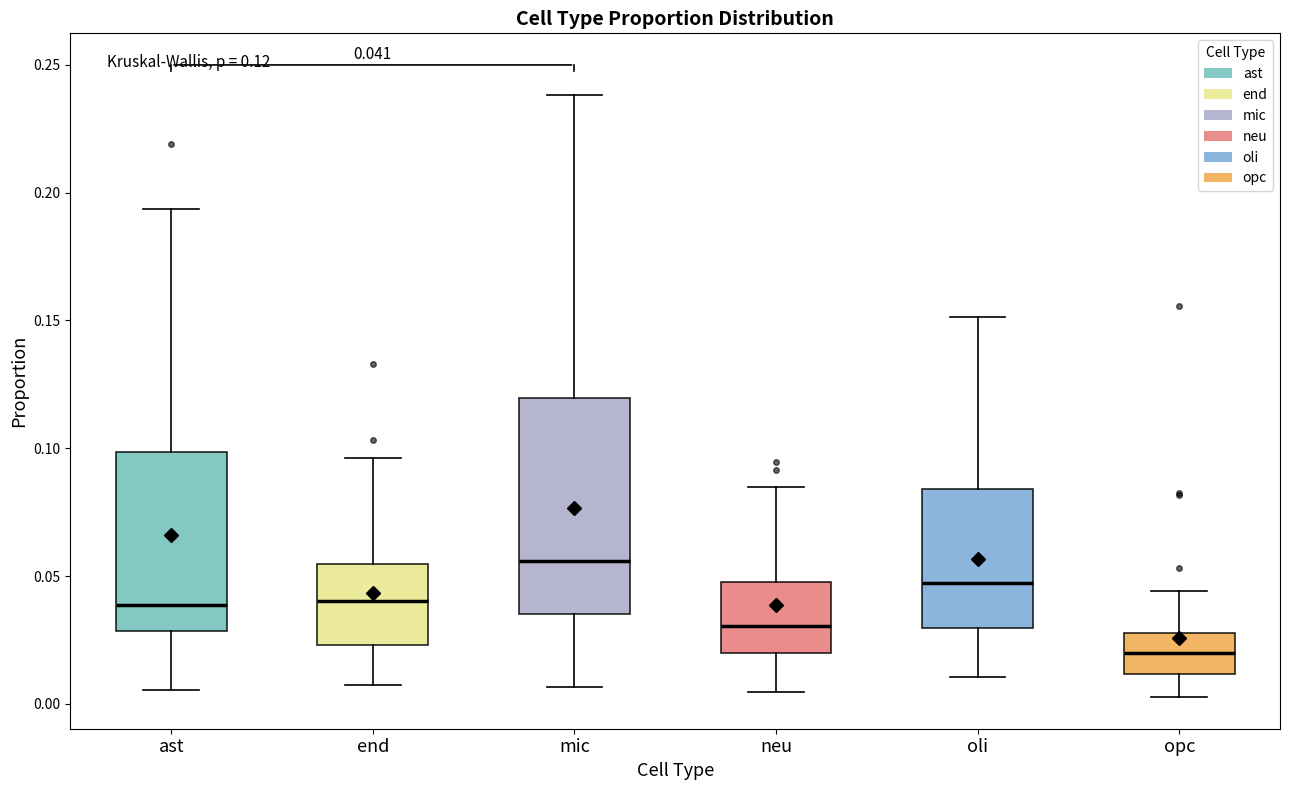

Which box is the tallest, from its lower edge to its upper edge?

mic